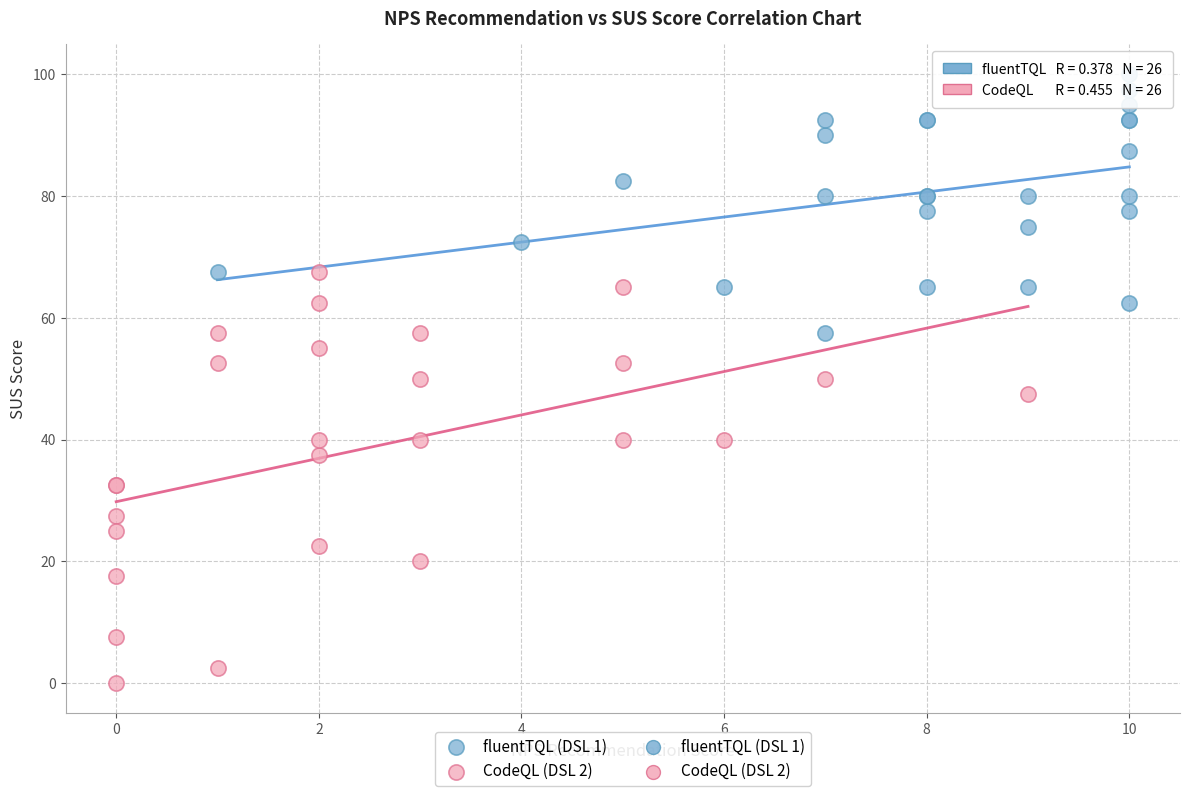

Which series has the widest spread of Y values?

CodeQL (DSL 2)